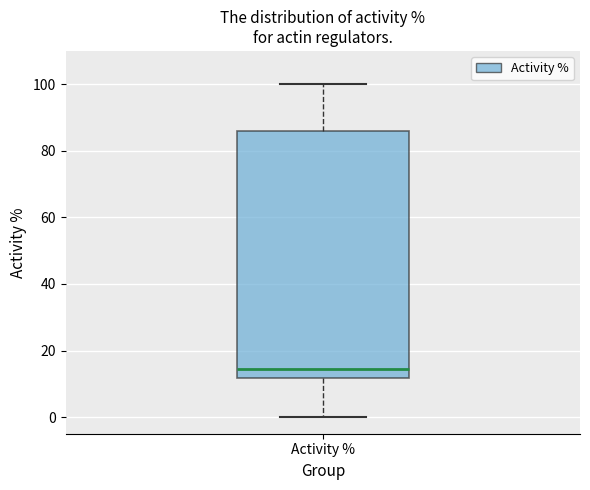

Transcribe this box plot: give where the median line is, the range the box spans, and where the two whiskers end, as read against the y-axis. The values are not printed on the chart, so give them approximately, as read against the axis.

median 14, box 12 to 86, whiskers 0 to 100